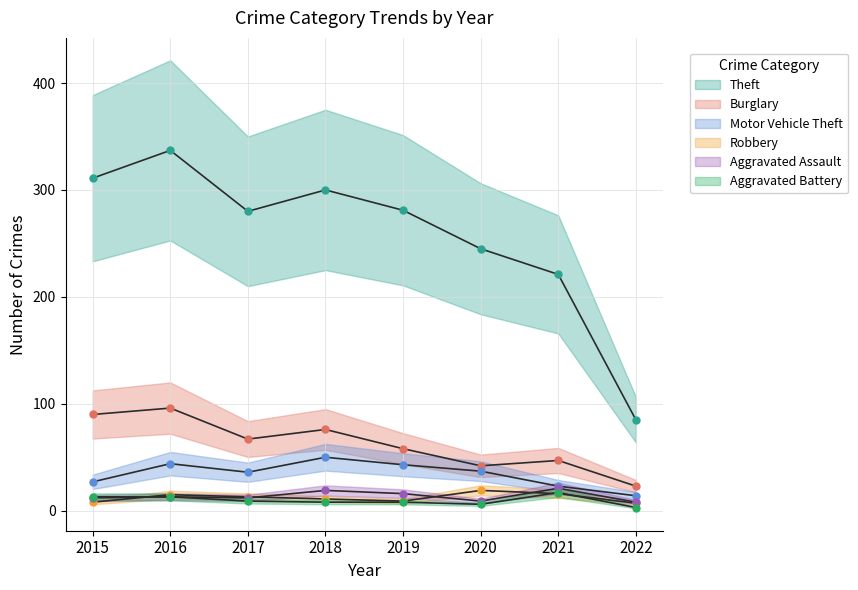

At which category does the chart reach its minimum across all series?

2022